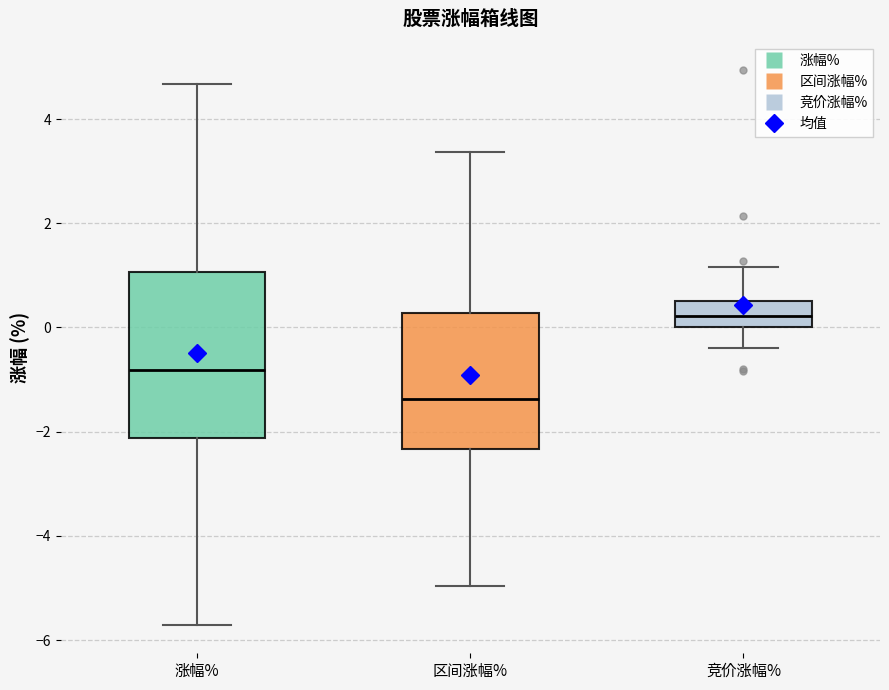

Comparing the boxes themselves (not the whiskers), which one is the tallest?

涨幅%